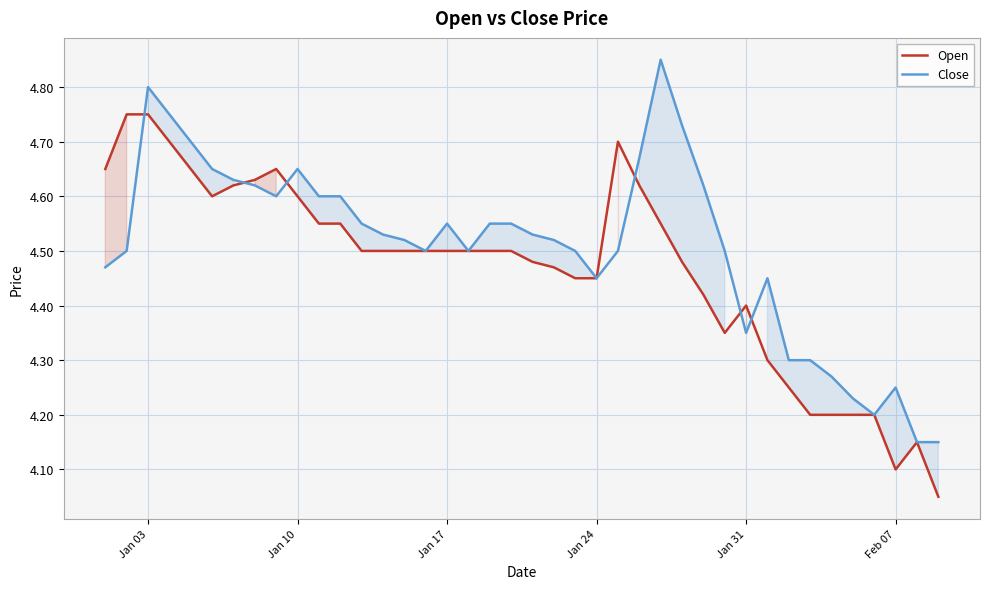

How many lines are shown in the chart?

2